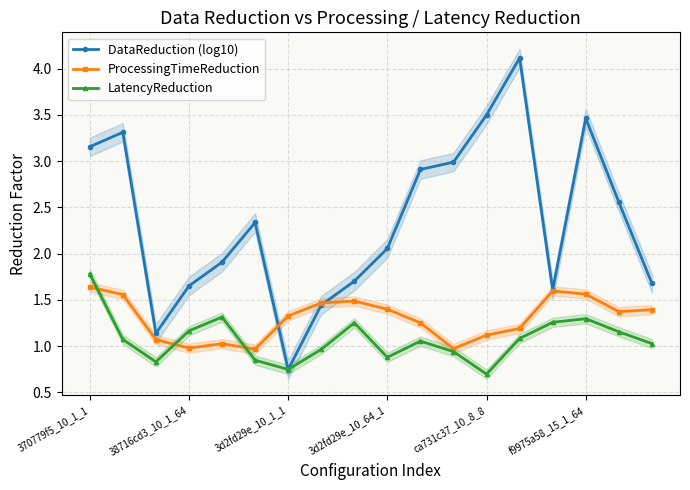

What is the approximate value of LatencyReduction at 17?

1.0